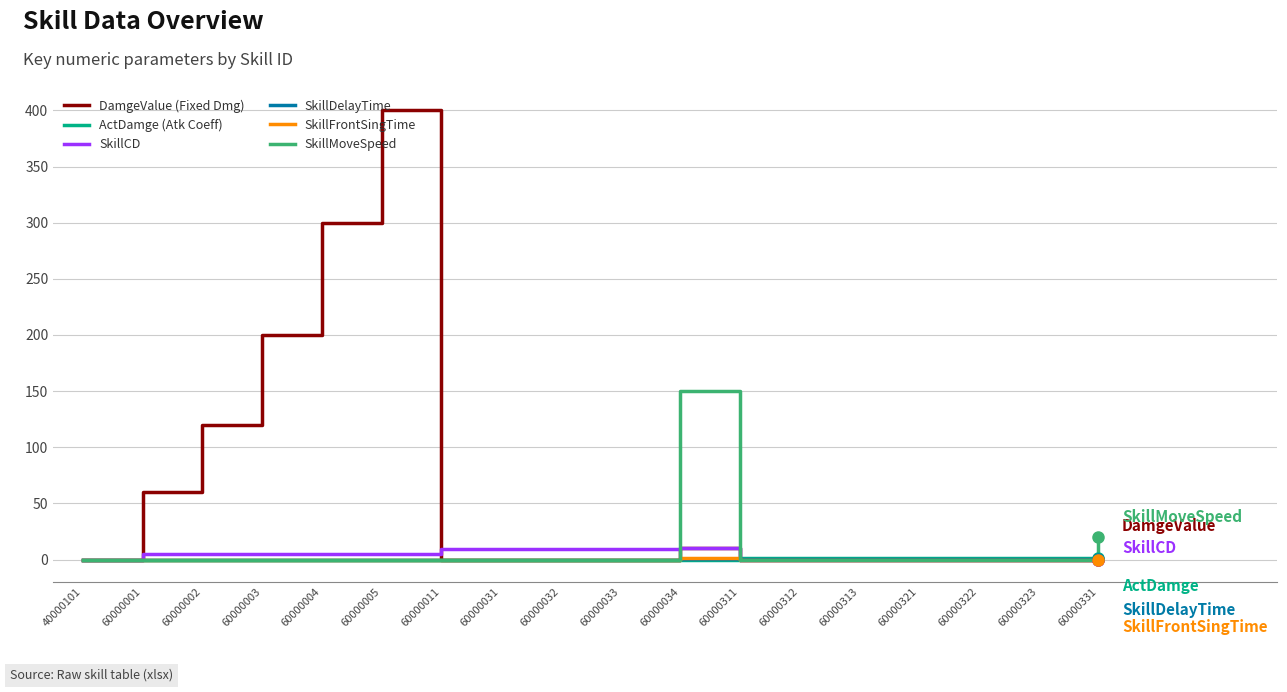

Which category has the highest value across all series?

60000005